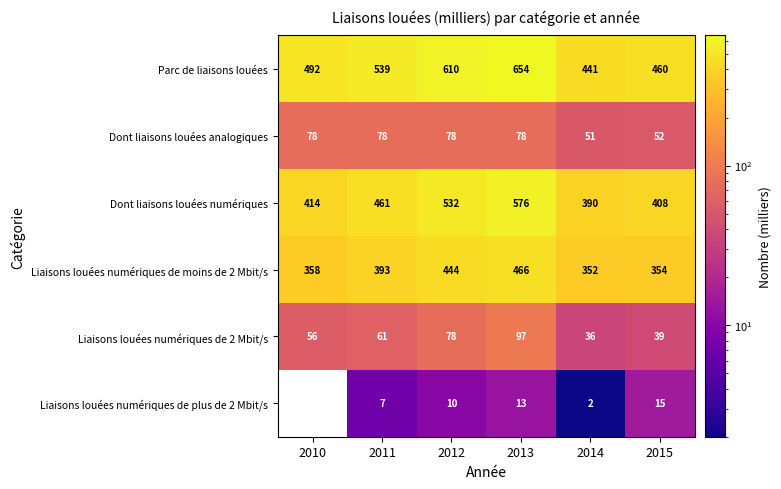

The Dont liaisons louées numériques series shows 701.2 at 2014. True or false?

False